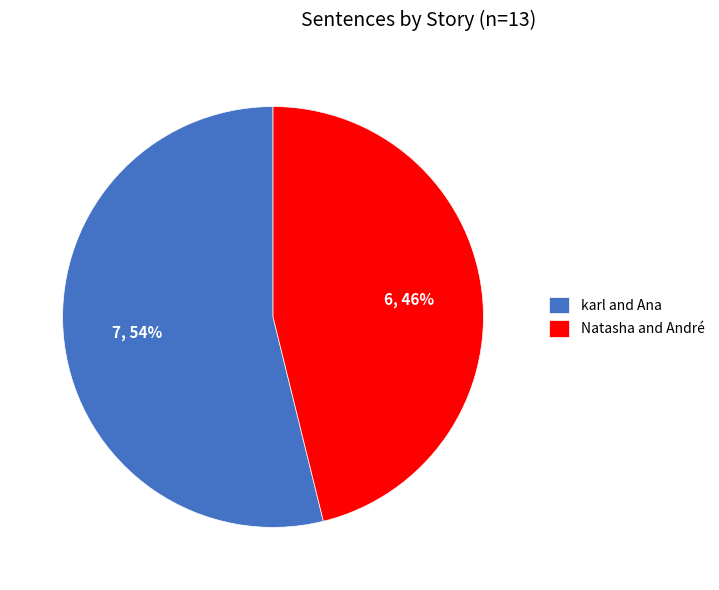

Count the number of slices in the pie.

2